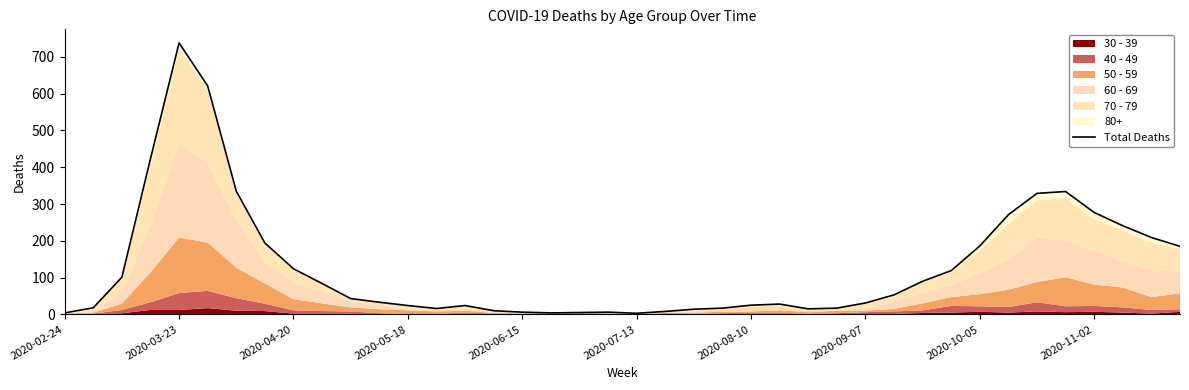

What is the value of the 22nd point from the left?

8